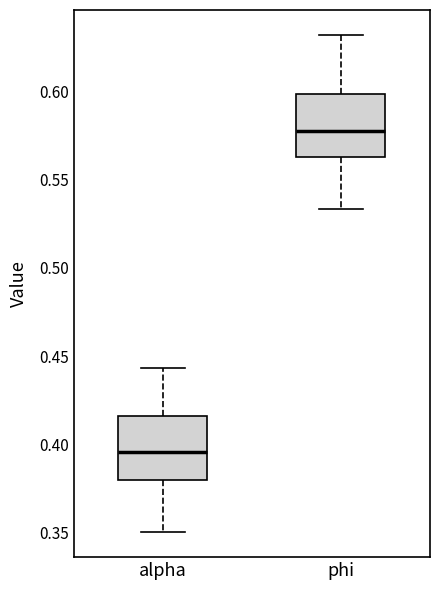

Reading left to right, read every box against the y-axis: the position of its median line, the range the box covers, and the ends of its whiskers. The values are not printed on the chart, so give them approximately, as read against the axis.

alpha: median 0.395, box 0.380 to 0.415, whiskers 0.350 to 0.445
phi: median 0.575, box 0.565 to 0.600, whiskers 0.535 to 0.630